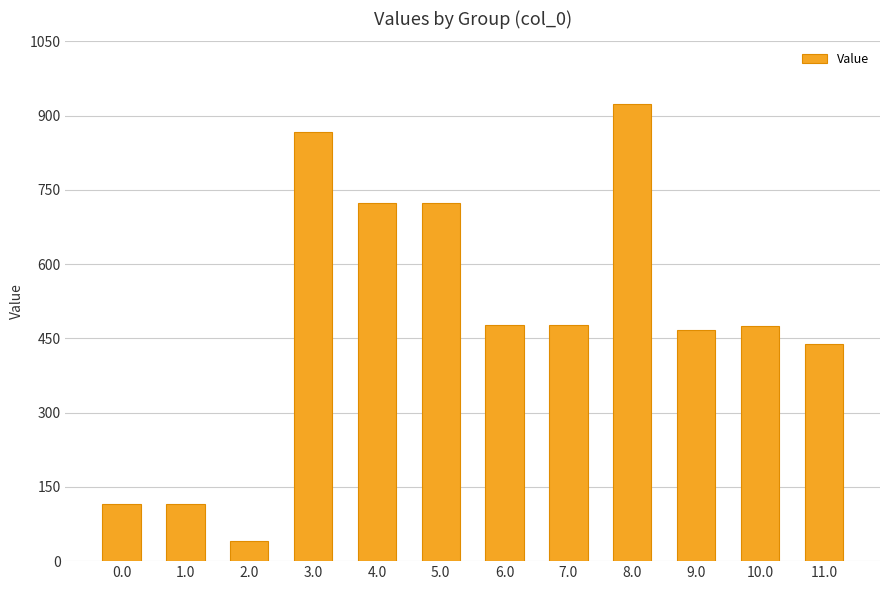

What is the sum of all values?

5842.5